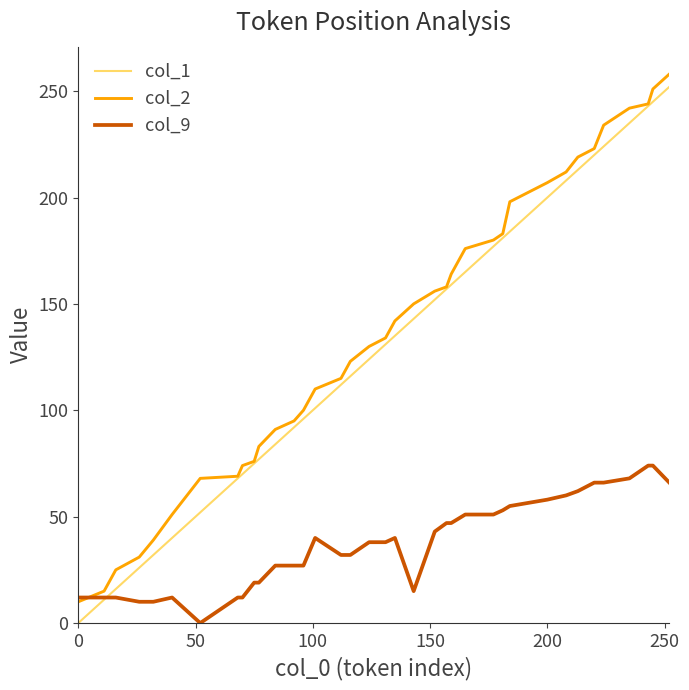

What is the sum of all col_2 values?

5036